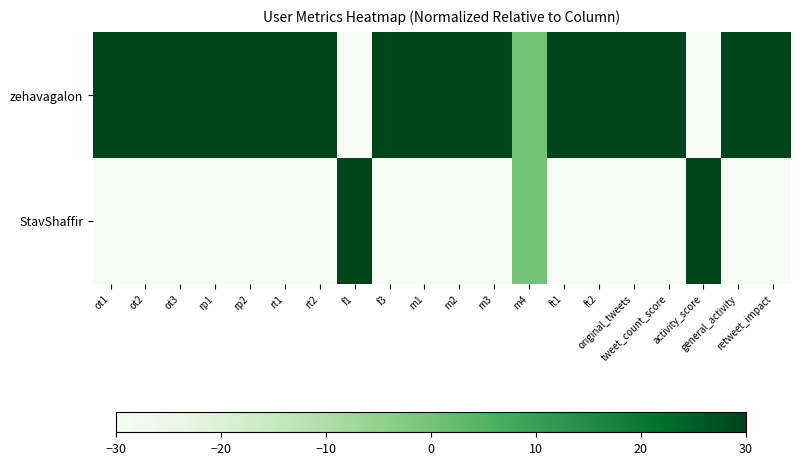

Rank the series at m4 from highest to lowest value.

zehavagalon, StavShaffir